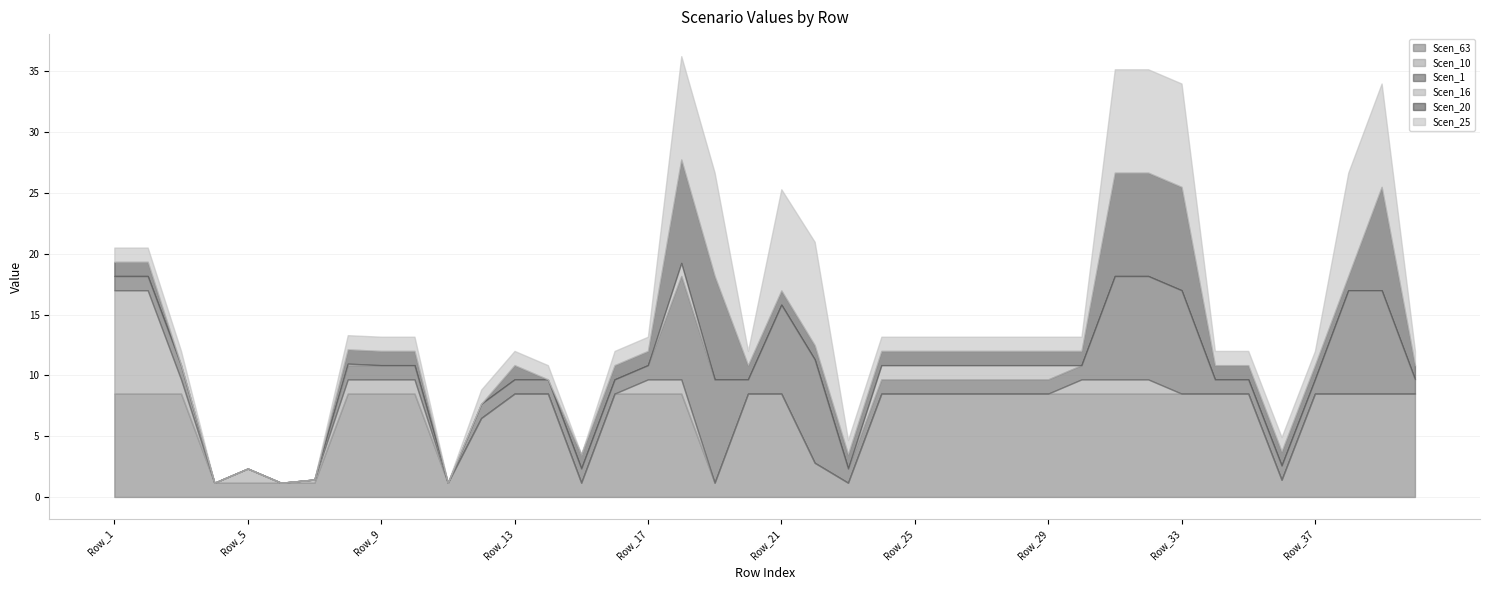

What is the minimum value for Scen_63?

1.2